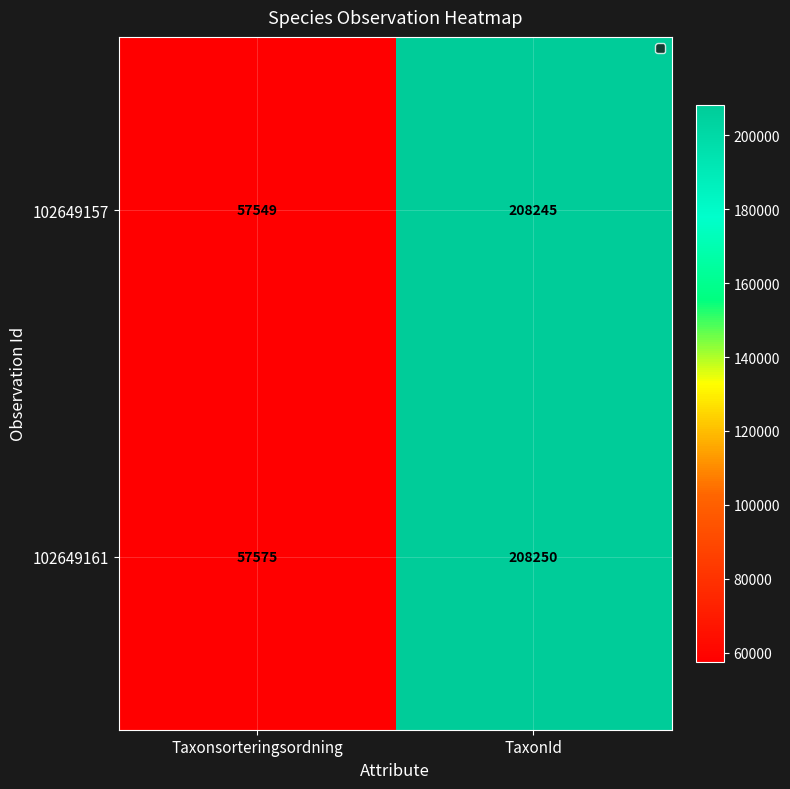

Reading left to right, what are all the values shown in this chart?

102649157: 57549	208245
102649161: 57575	208250